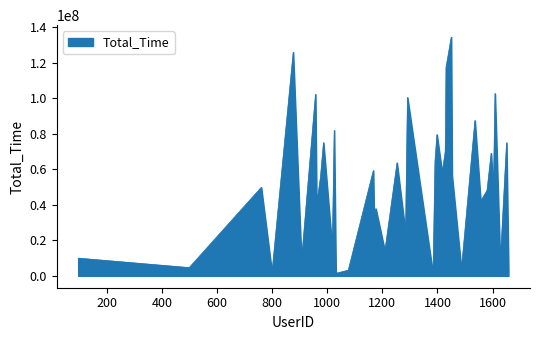

What is the greatest value displayed?

134363203